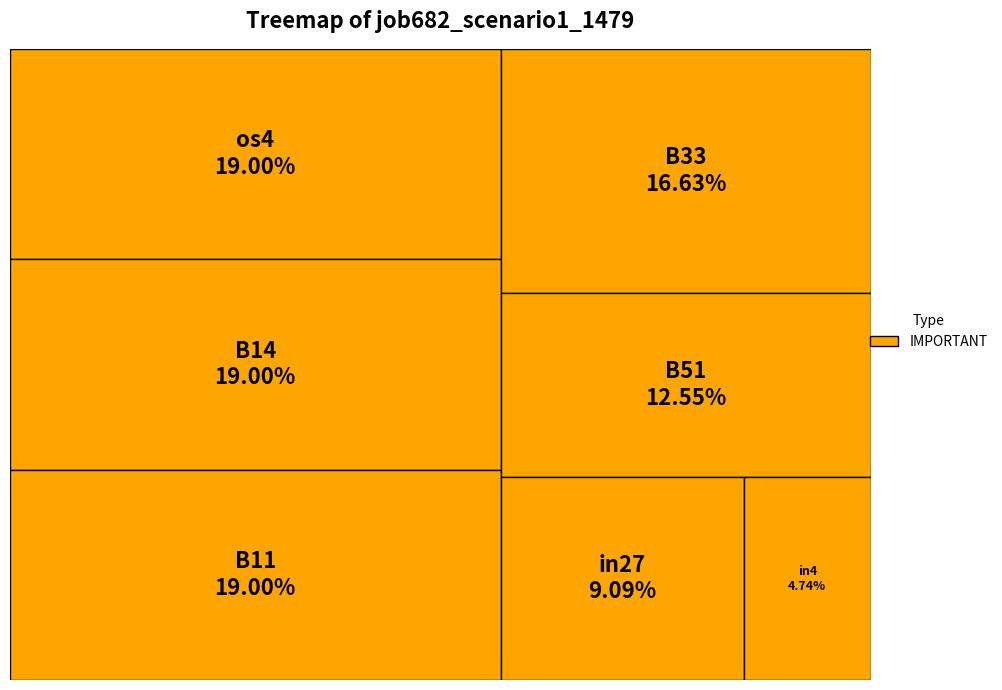

Is it true that B14 is 32% of the pie?

False